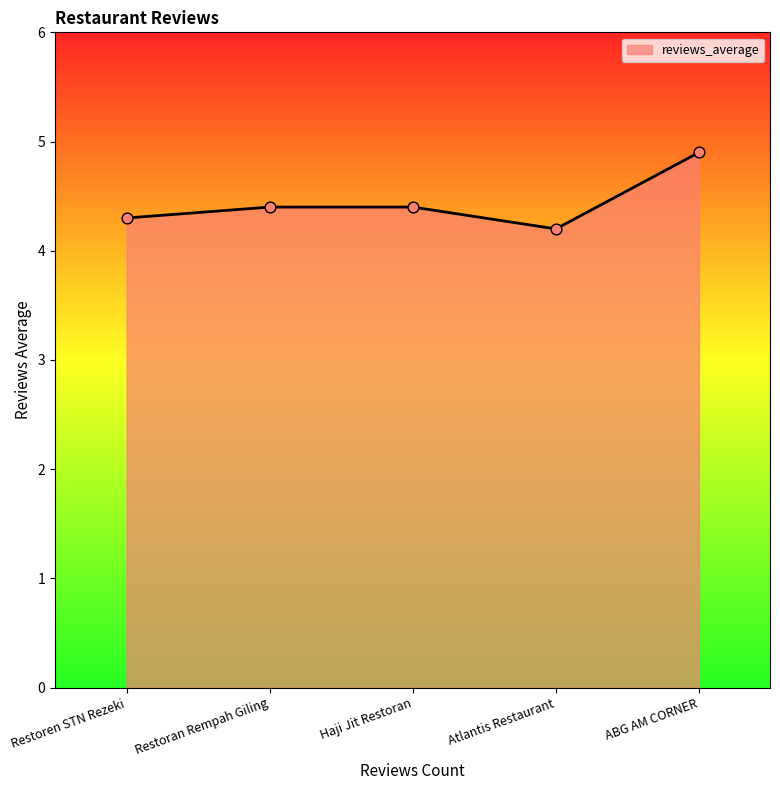

What is the ratio of the value at Atlantis Restaurant to the value at Haji Jit Restoran?

1.0